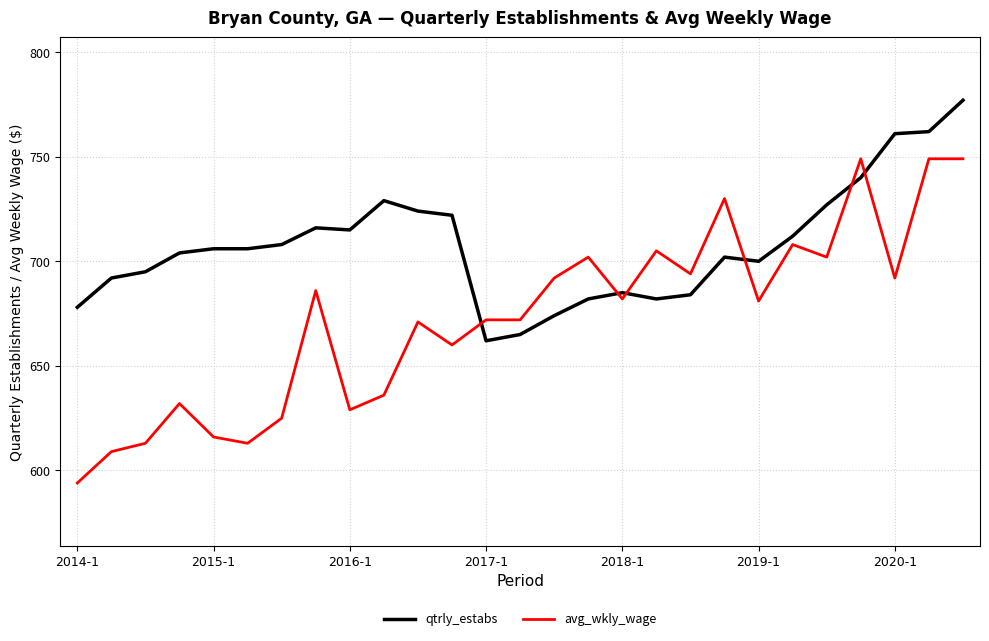

Which series ends up on top after the final intersection of qtrly_estabs and avg_wkly_wage?

qtrly_estabs